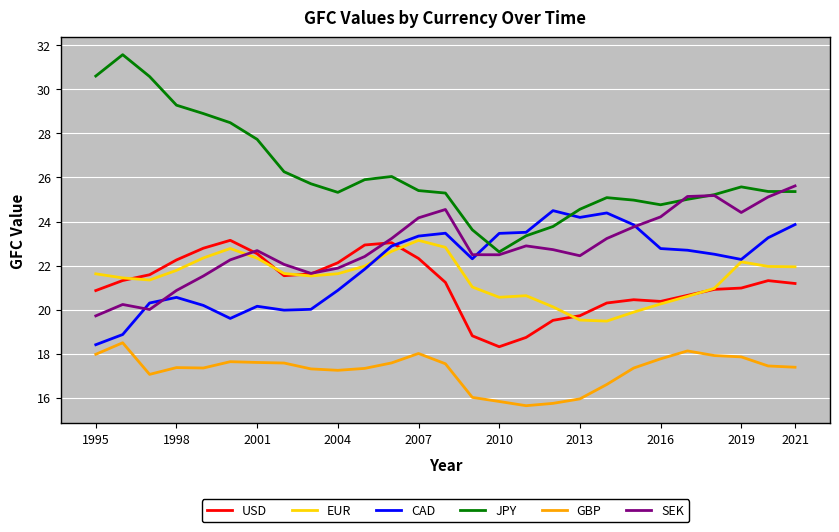

How many series are shown in this chart?

6